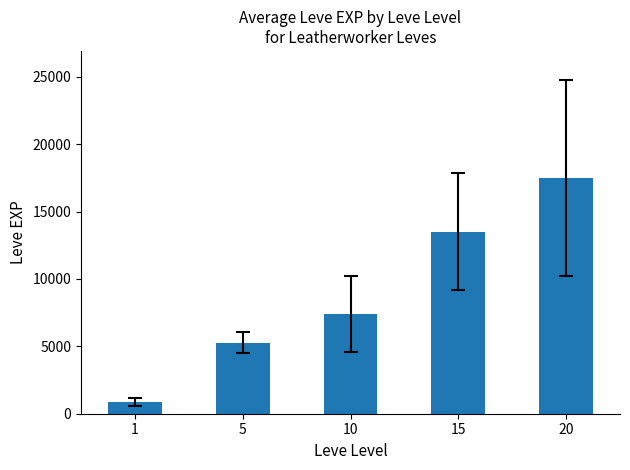

Approximately how many times larger is the value at 5 compared to 15?

0.4